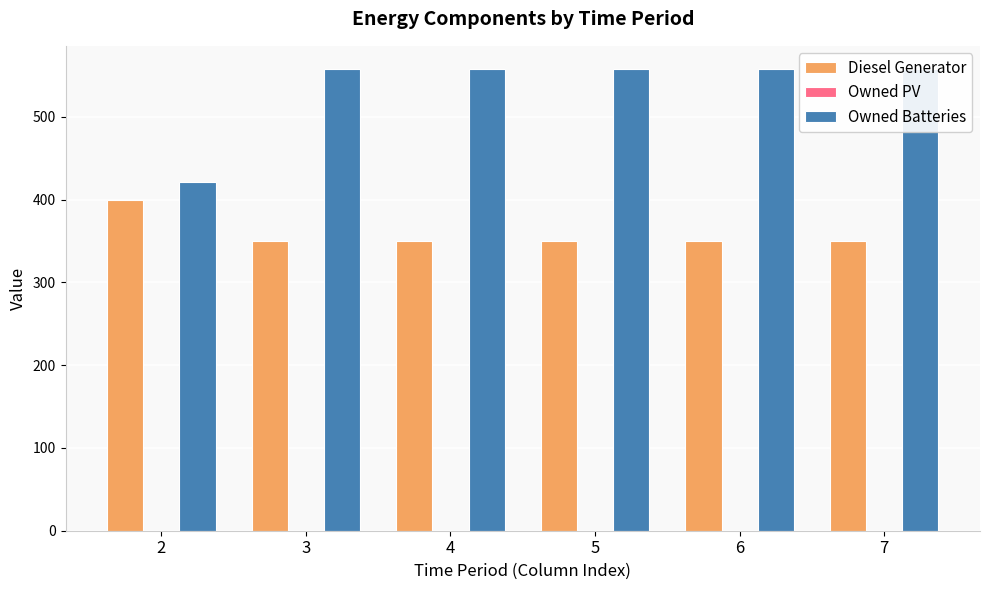

Reading left to right, extract all data points from this chart.

Diesel Generator: 2=400	3=350	4=350	5=350	6=350	7=350
Owned PV: 2=0	3=0	4=0	5=0	6=0	7=0
Owned Batteries: 2=421	3=558	4=558	5=558	6=558	7=558